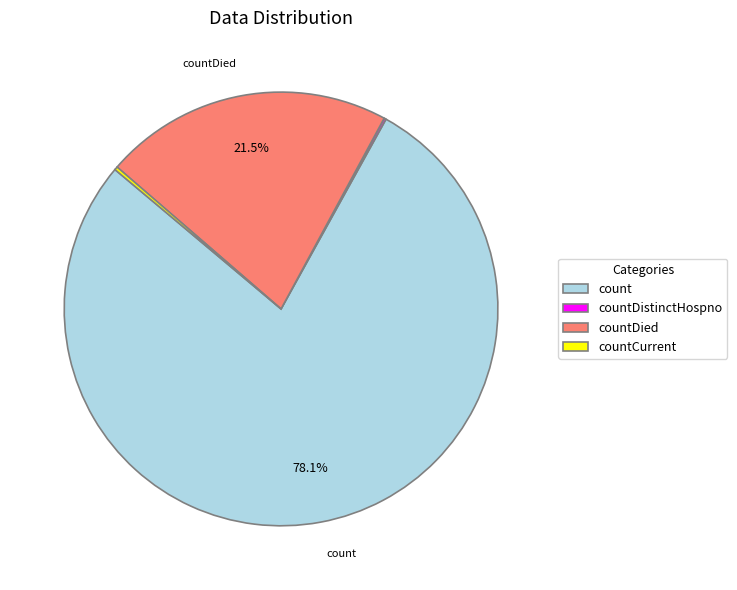

How much of the chart is everything except countDied?

78.5%